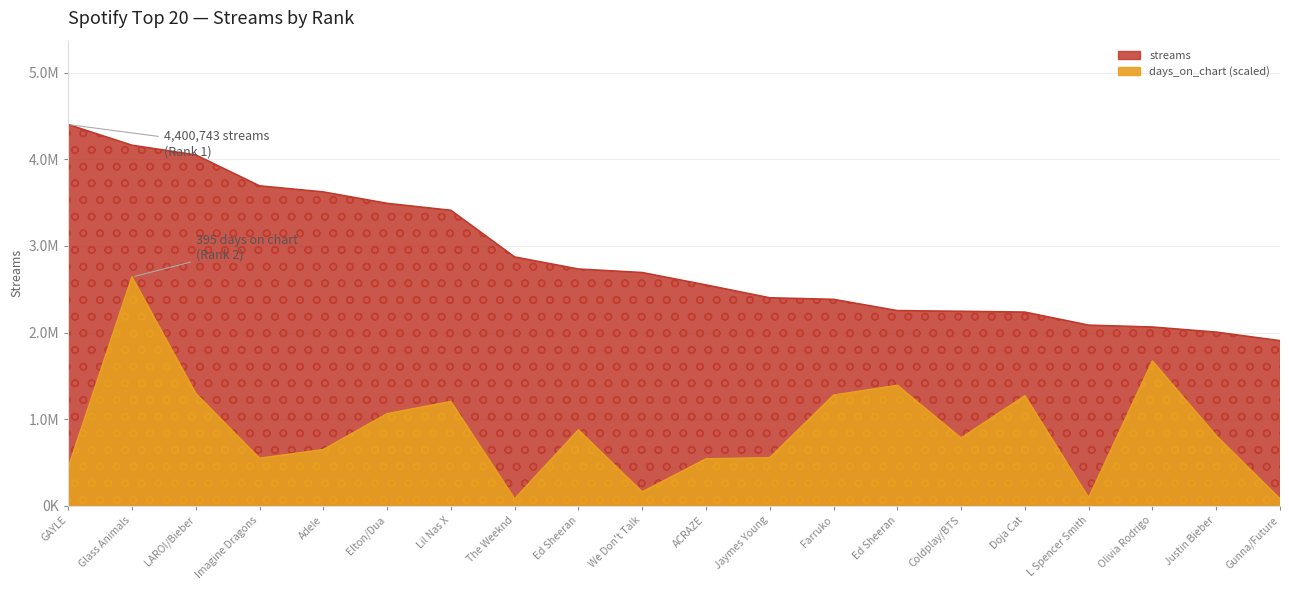

What is the value of the streams point at the 18th from the left?

2063520.0